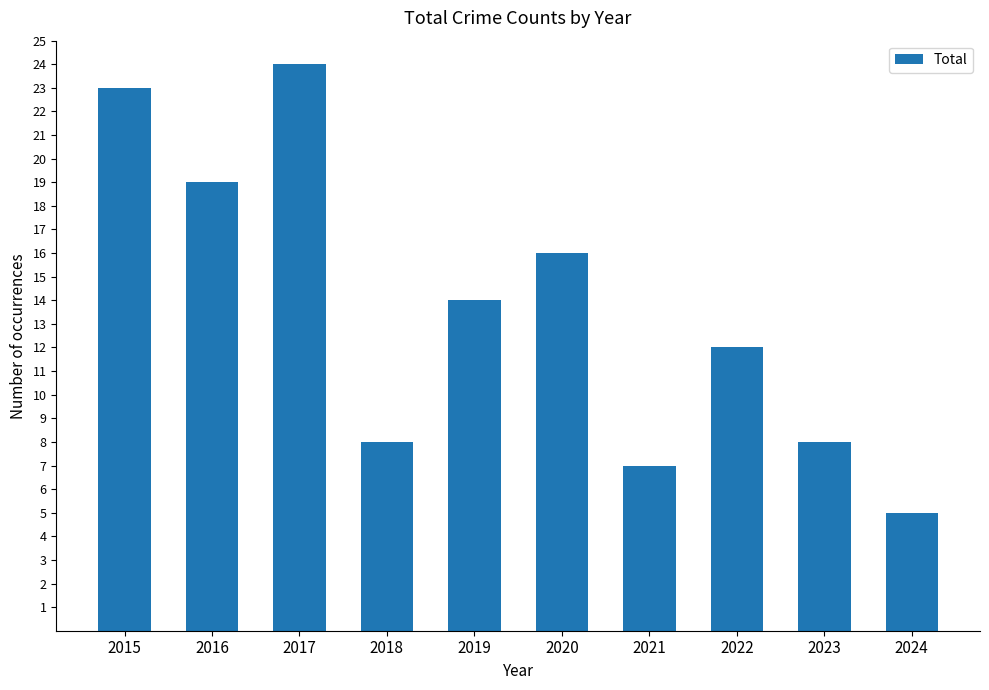

Is it true that the value at 2015 is 23?

True